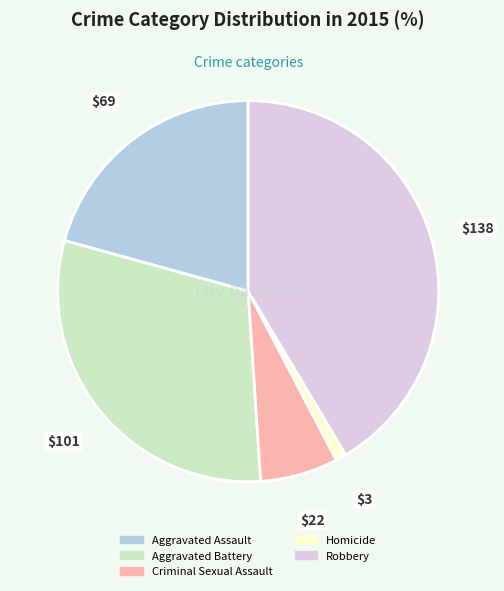

True or false: Criminal Sexual Assault accounts for 19% of the total.

False